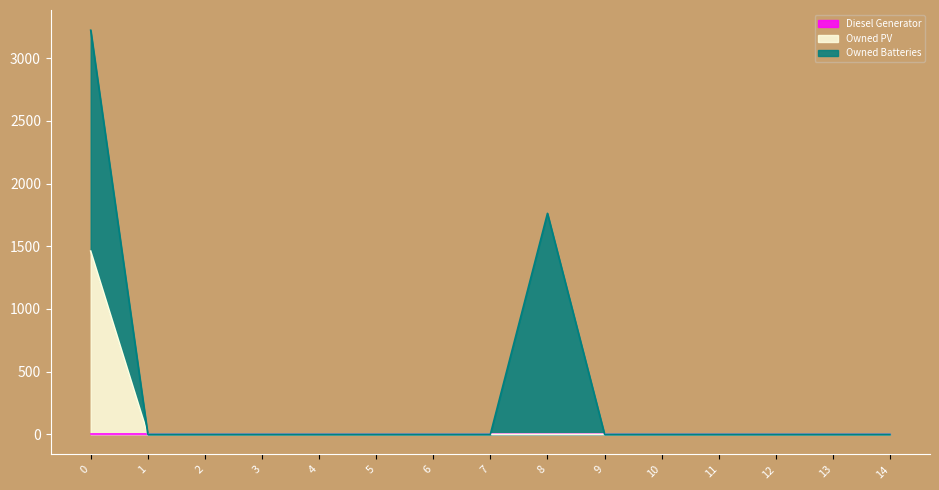

True or false: Diesel Generator and Owned Batteries intersect in this chart.

False